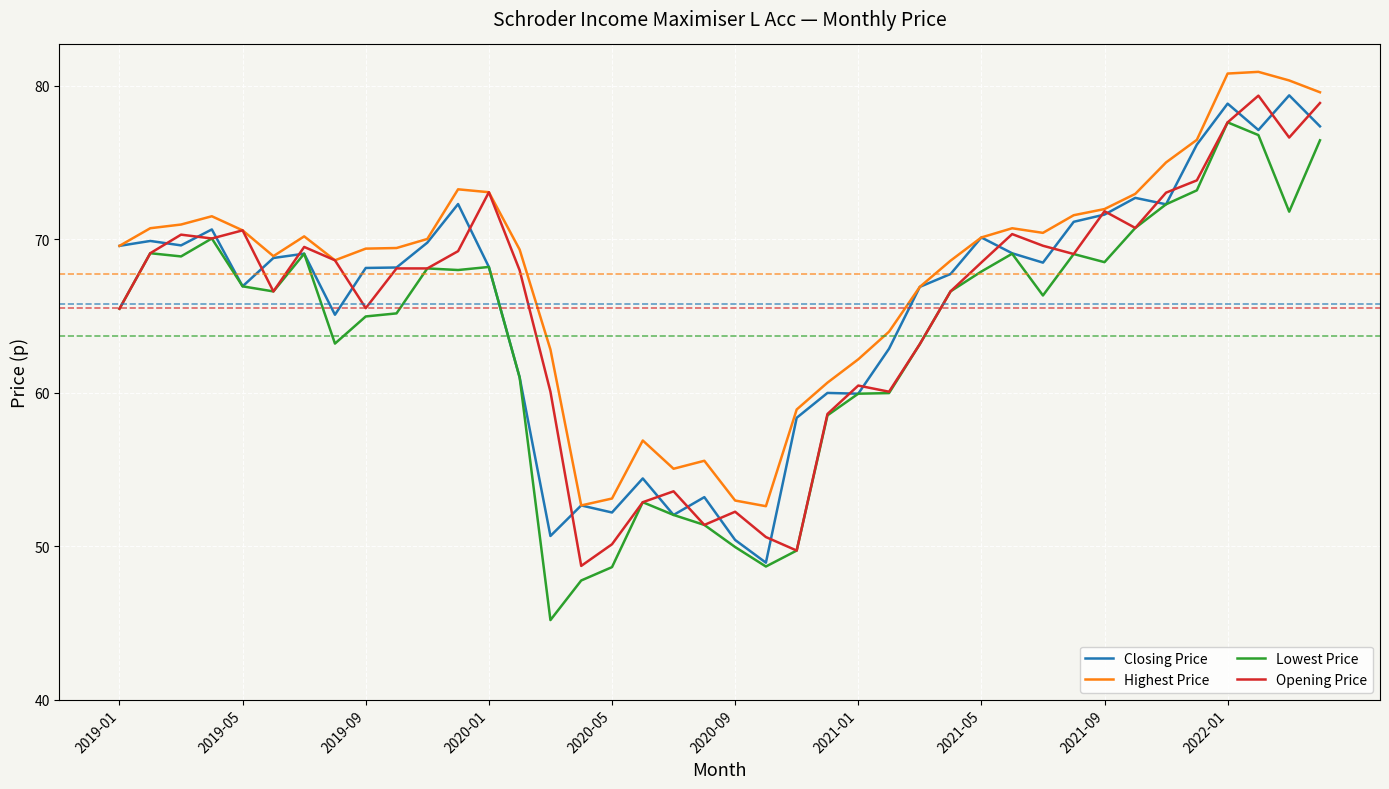

True or false: Highest Price and Lowest Price intersect in this chart.

False